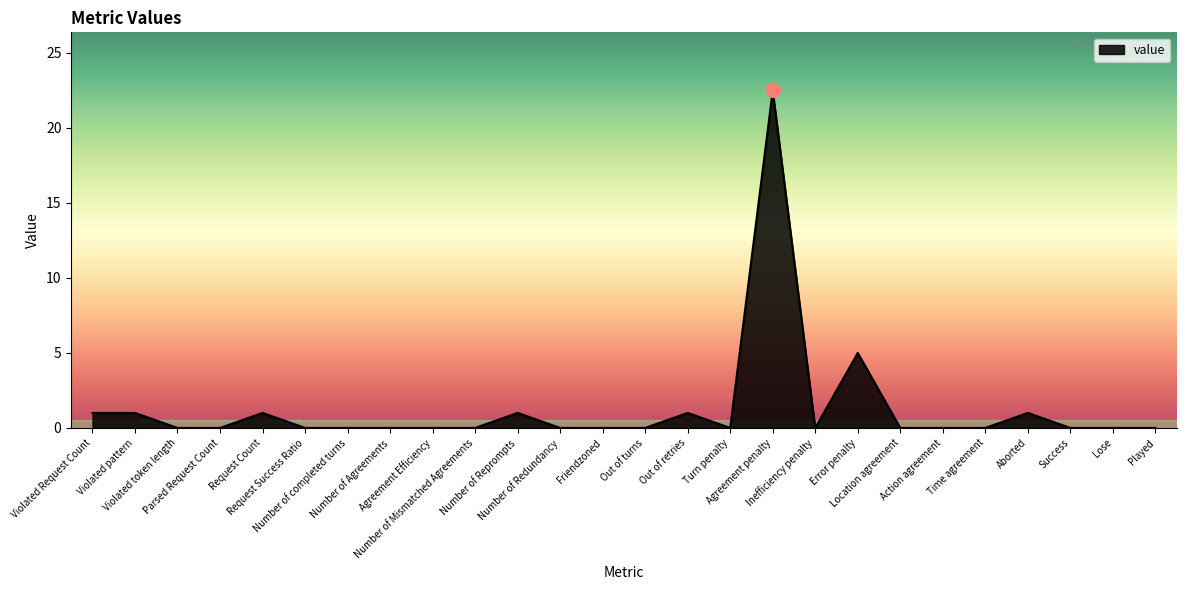

What is the greatest value displayed?

22.5